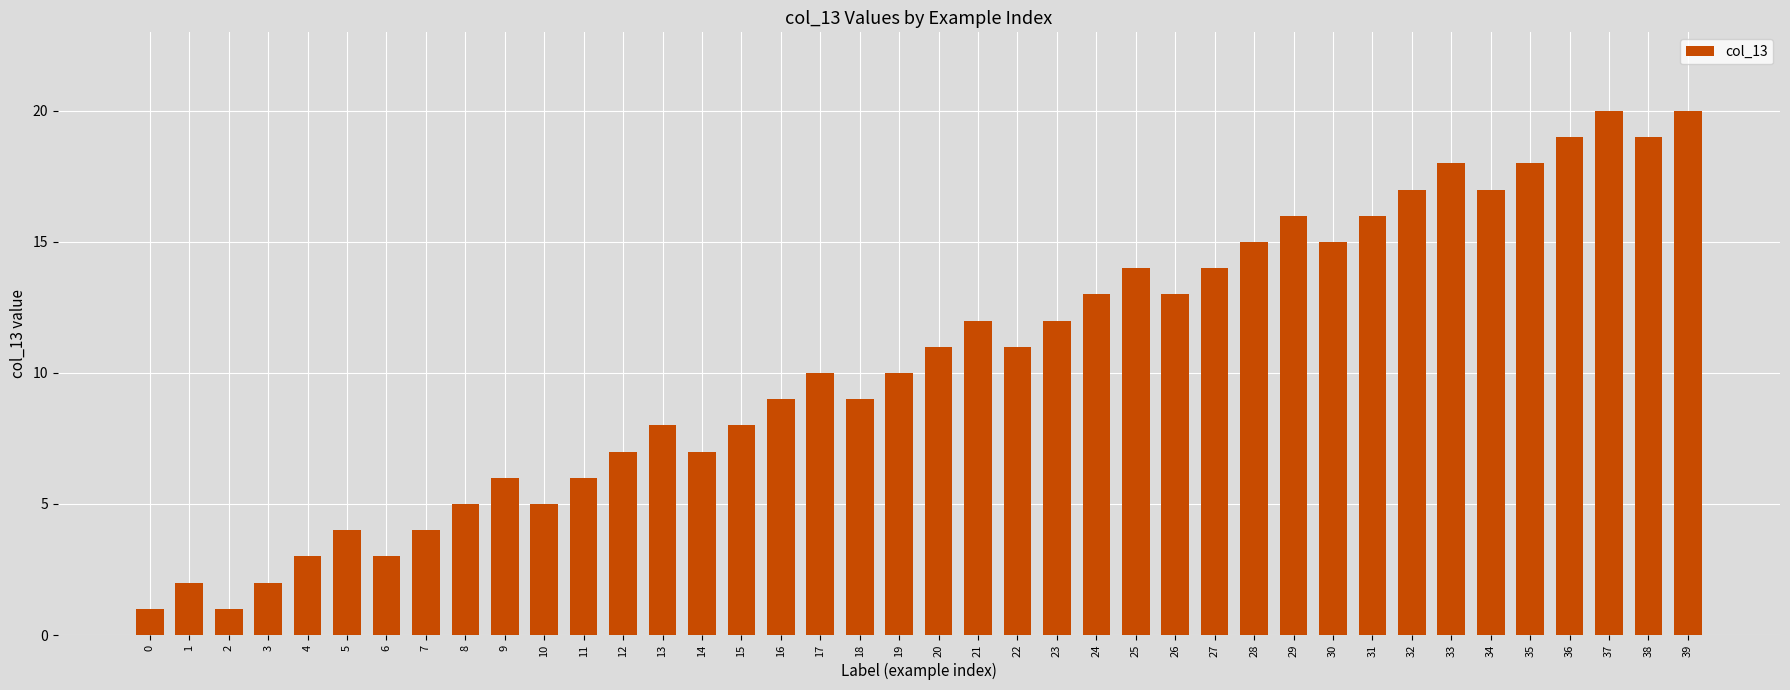

What is the sum of all values?

420